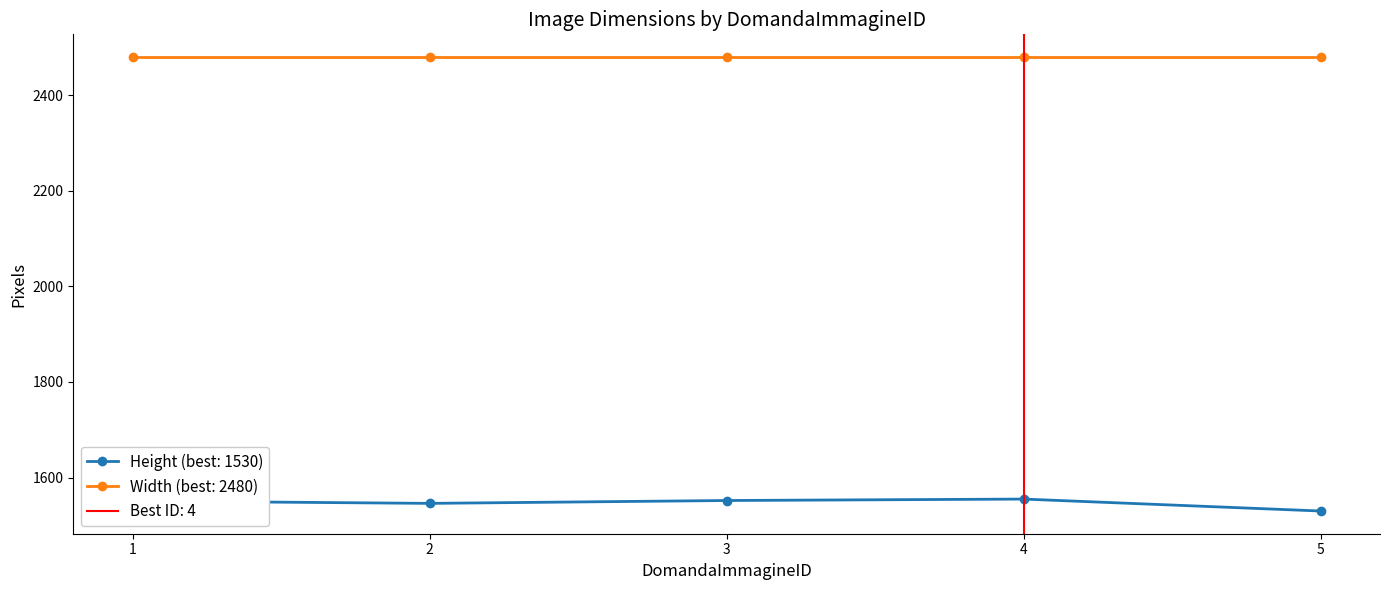

What is the change in value from 3 to 5?

-22